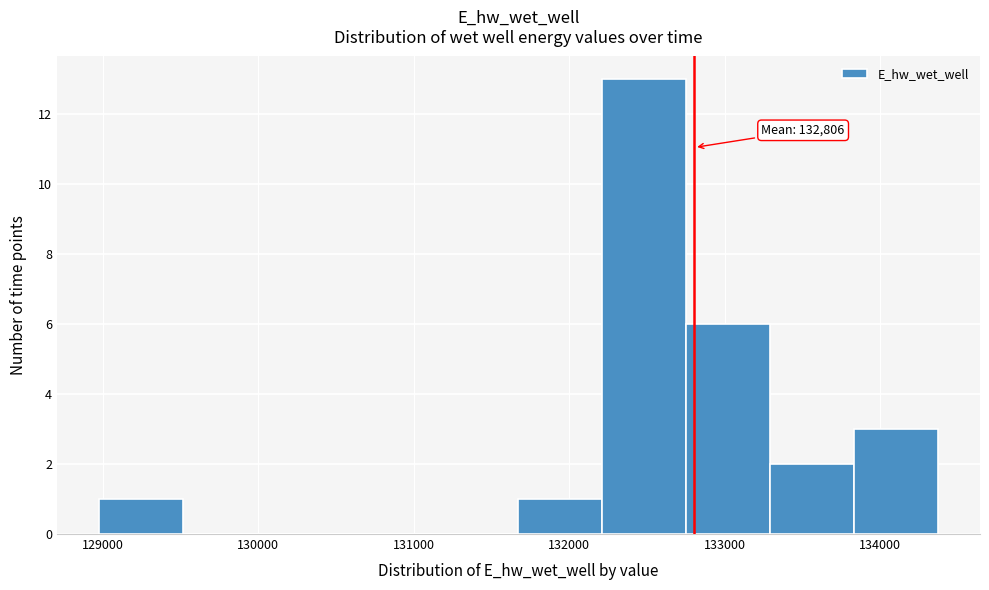

Which range on the x-axis has the tallest bar?

132200 to 132800